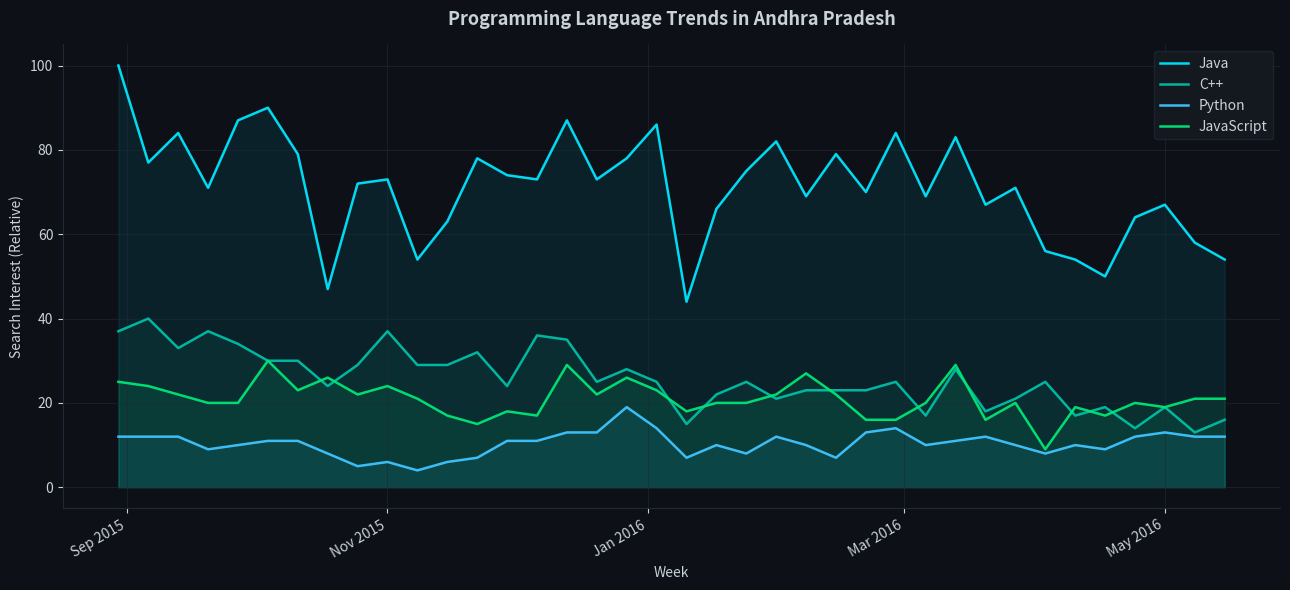

What are all the series names shown in the legend?

Java, C++, Python, JavaScript